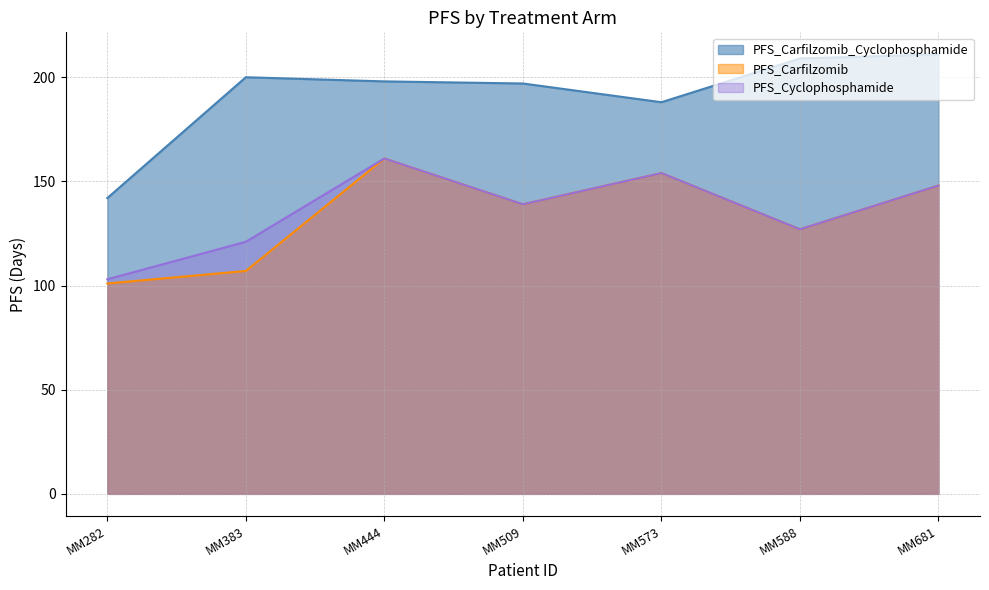

Is the value of PFS_Carfilzomib_Cyclophosphamide at MM509 greater than the value of PFS_Cyclophosphamide at MM282?

Yes